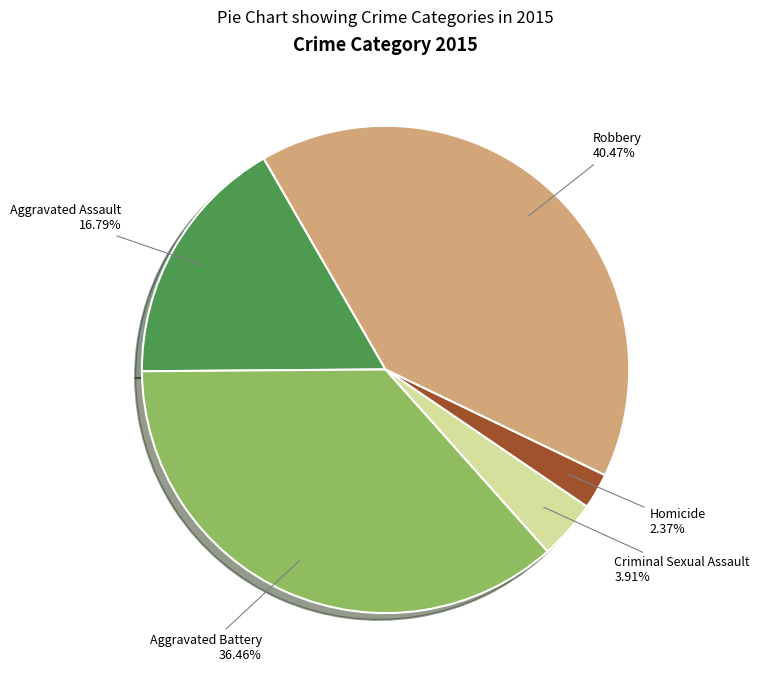

Rank the categories by value from highest to lowest.

Robbery, Aggravated Battery, Aggravated Assault, Criminal Sexual Assault, Homicide